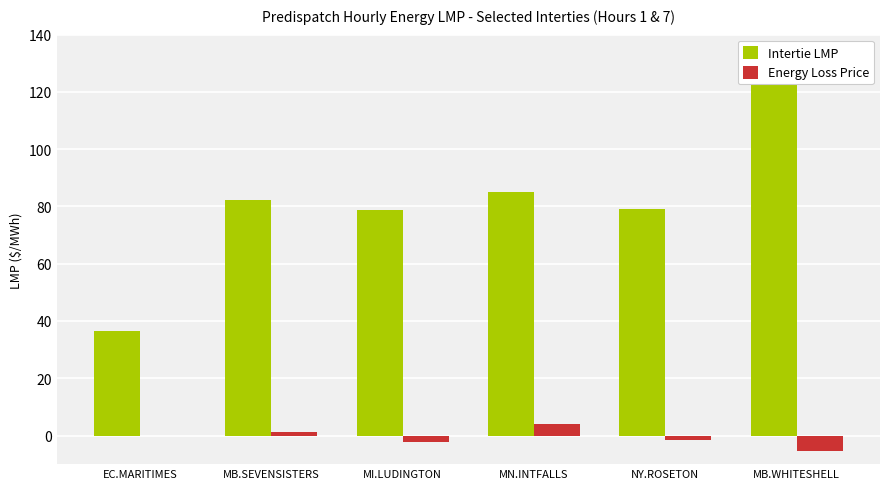

Which series has the largest total across all categories?

Intertie LMP